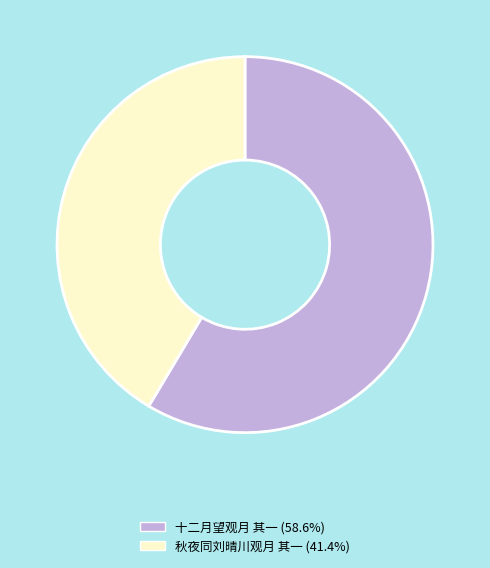

Count the number of slices in the pie.

2